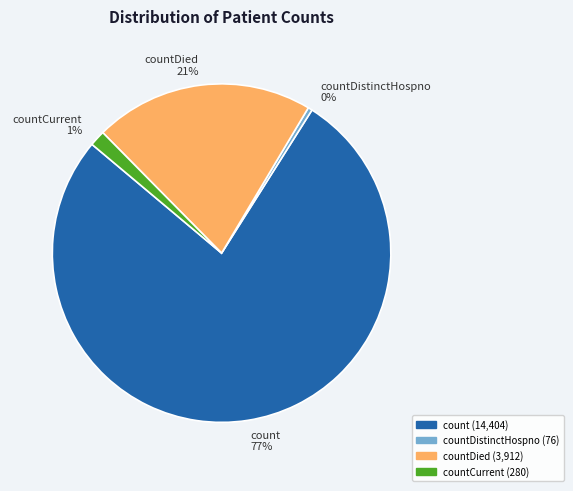

How many slices are in this pie chart?

4